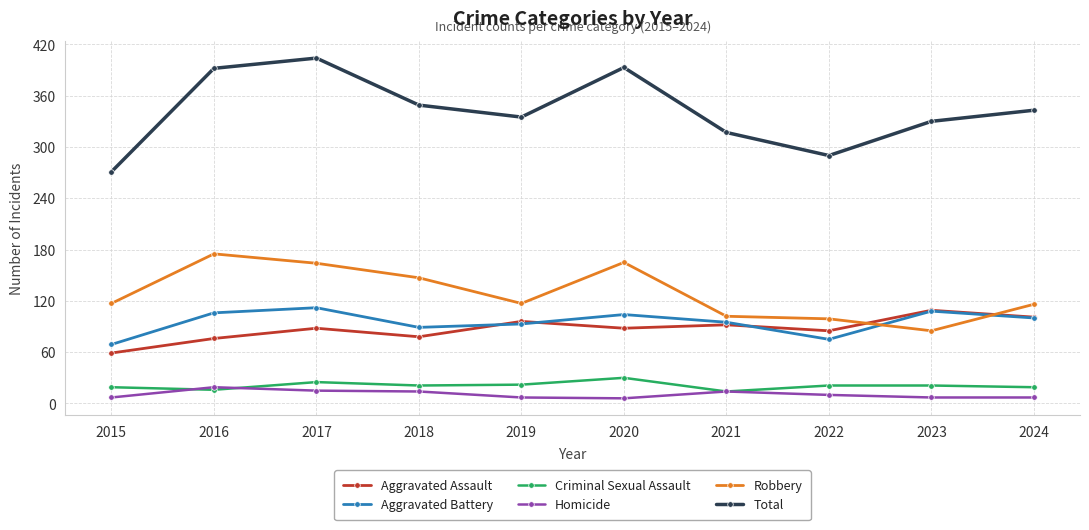

What value does the Homicide series have at 2021?

14